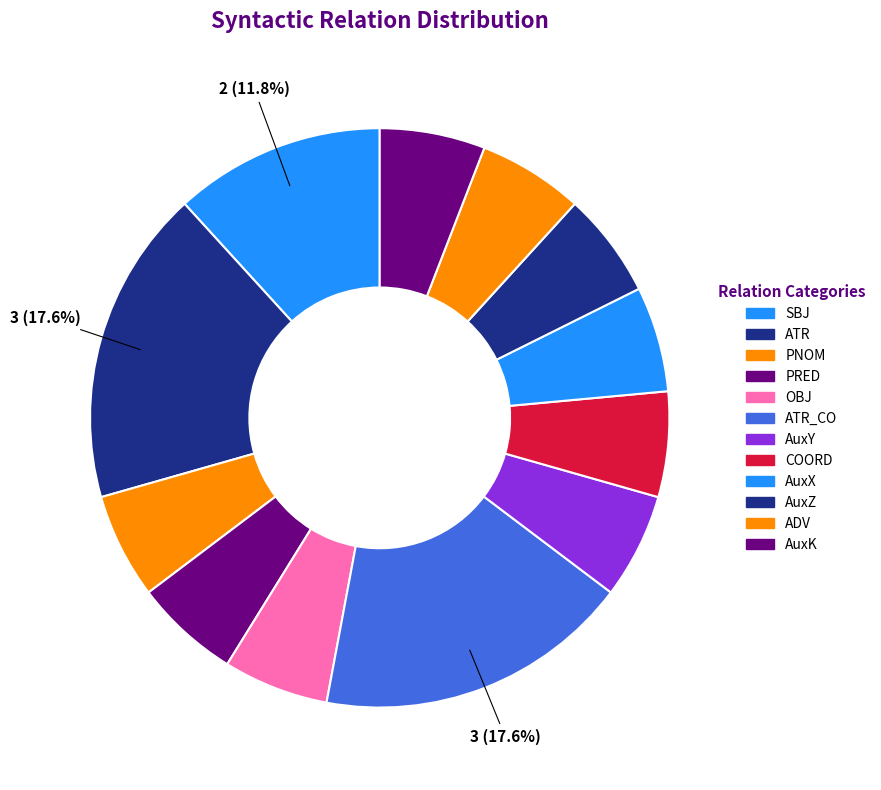

To the nearest percent, what portion does PRED represent?

6%